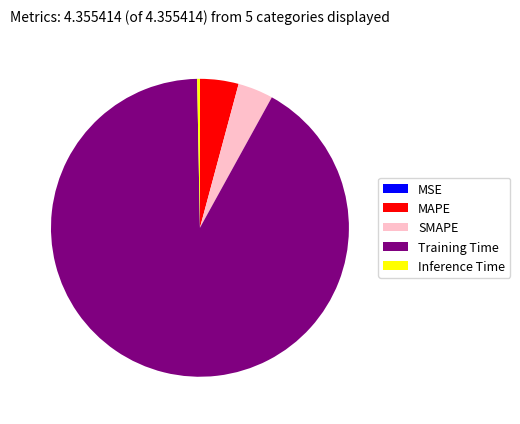

What is the majority slice?

Training Time